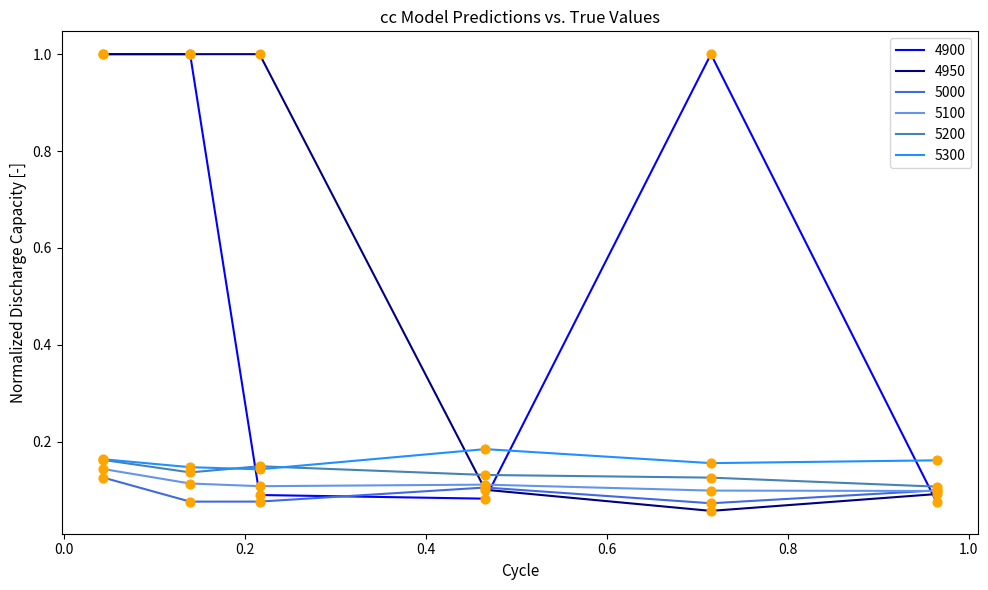

What is the greatest value displayed?

1.0